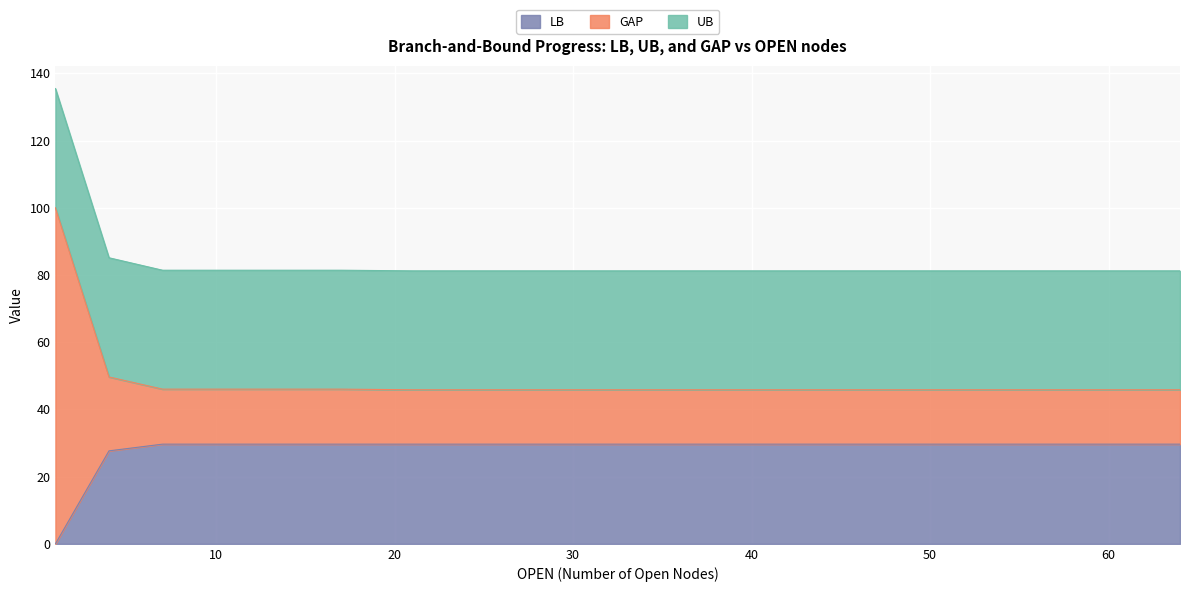

Read the LB value at 26.

29.7